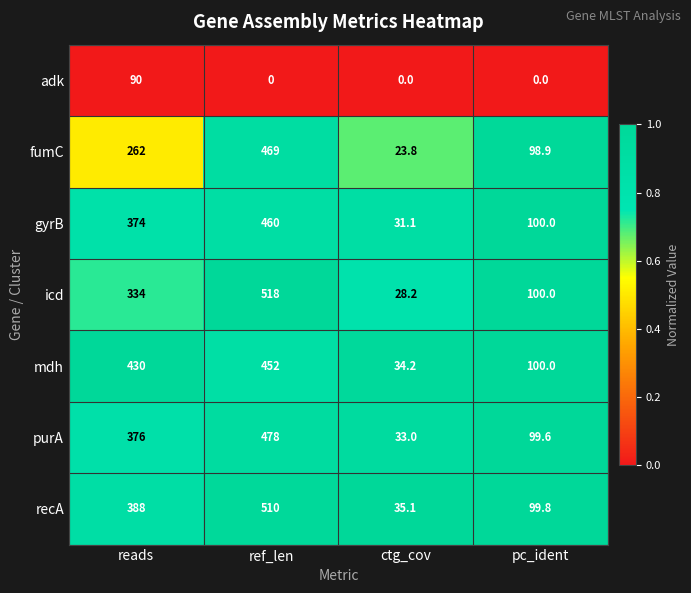

Which series has the largest range (max minus min)?

icd